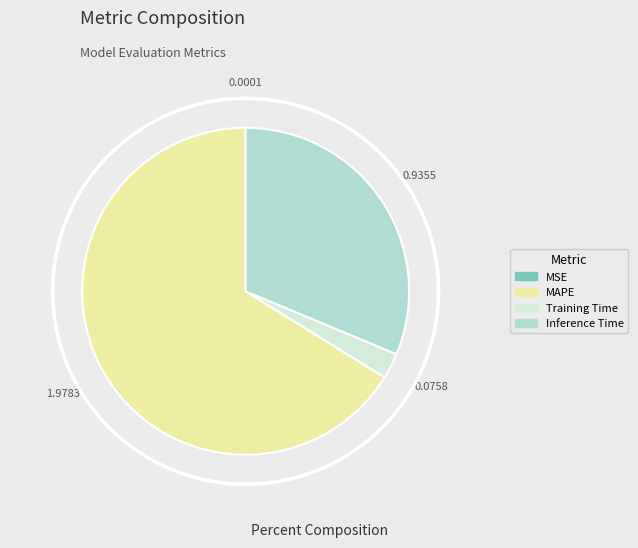

What is the majority slice?

MAPE